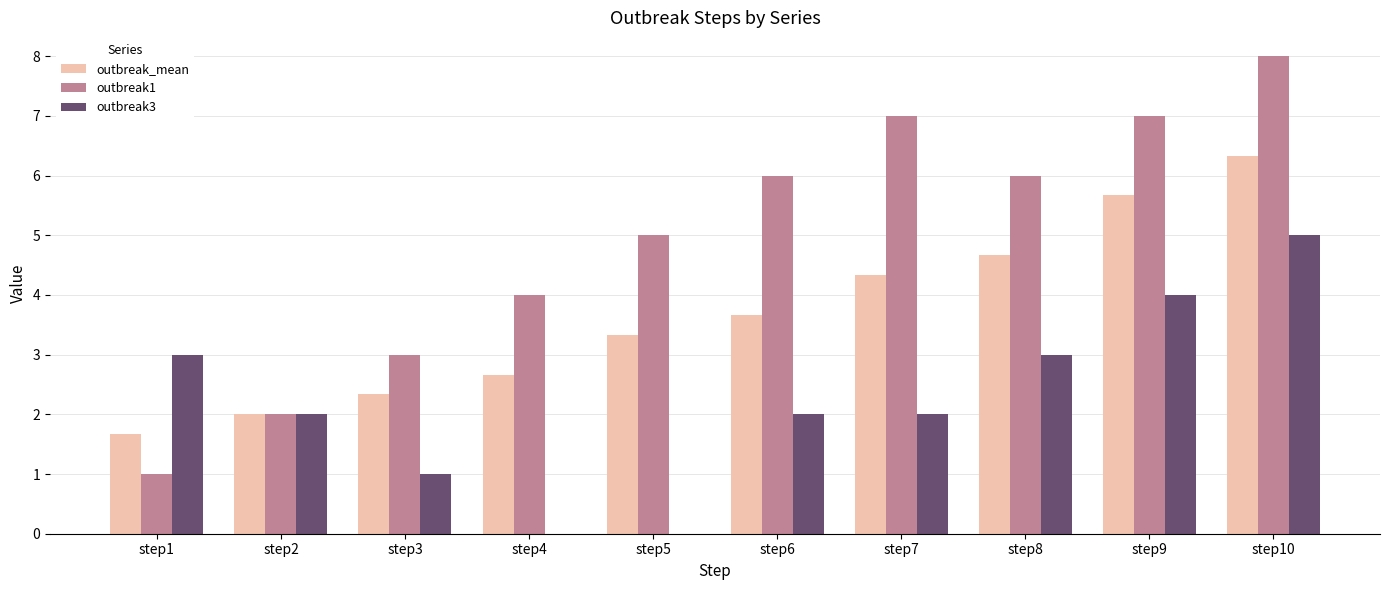

What is the greatest value displayed?

8.0